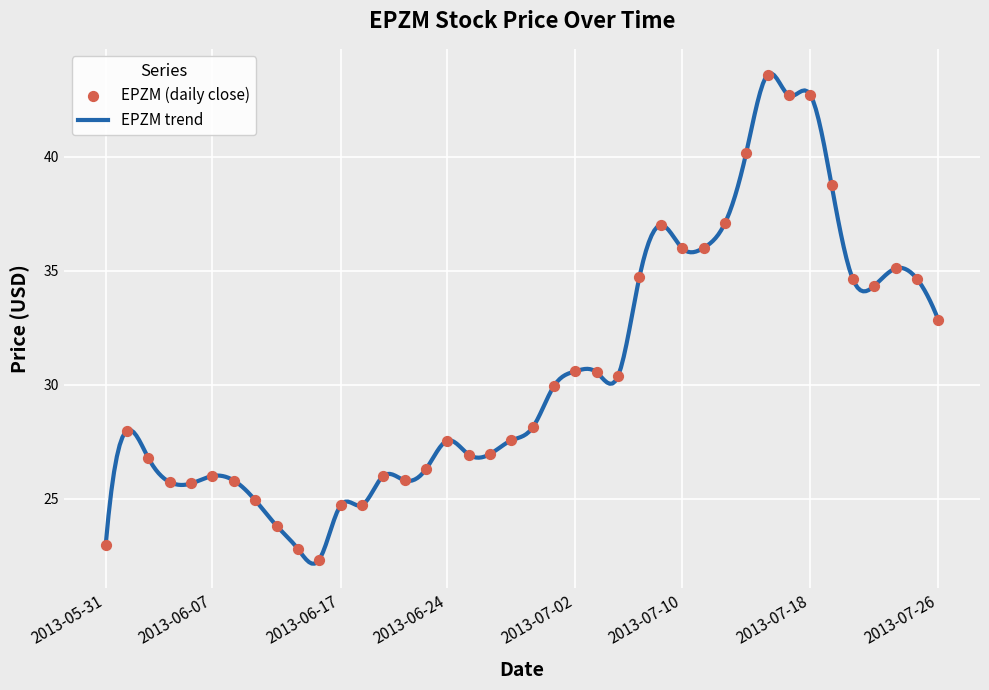

Approximately how many times larger is the value at 2013-07-18 compared to 2013-06-12?

1.8